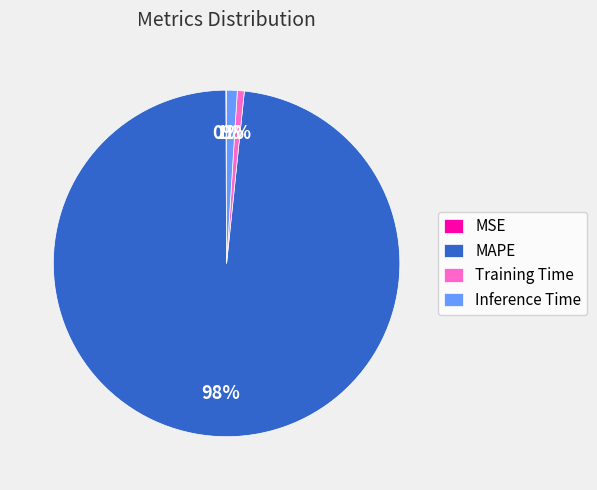

Between Training Time and MAPE, which is larger?

MAPE